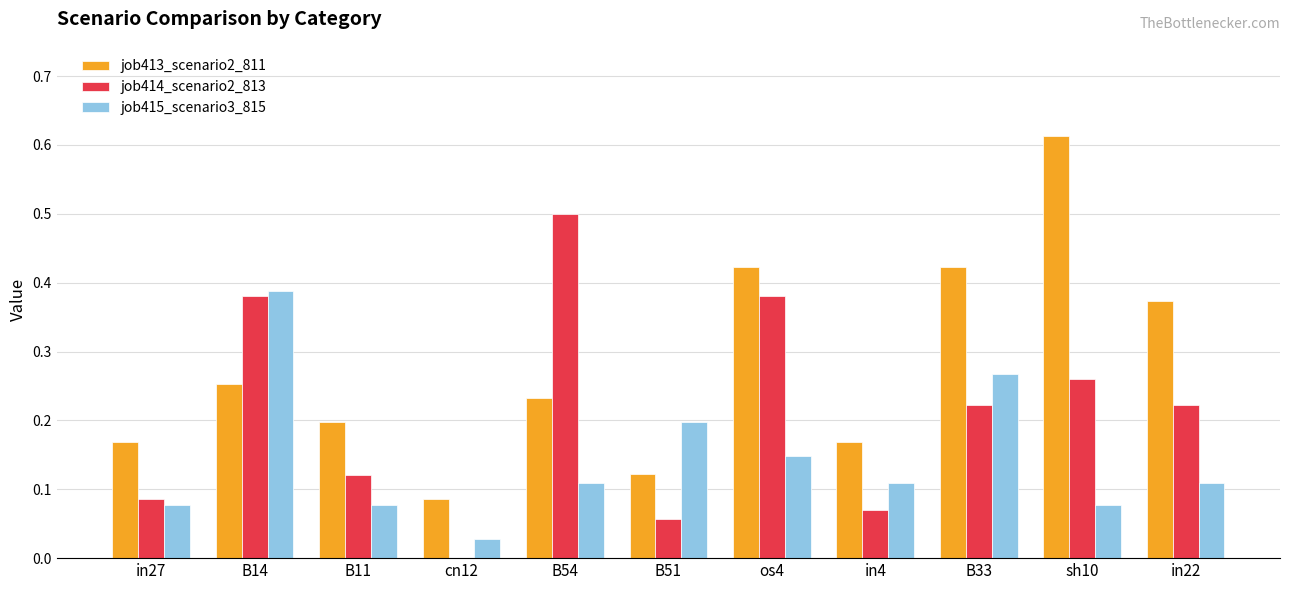

The value of job413_scenario2_811 at B33 is 0.2. True or false?

False